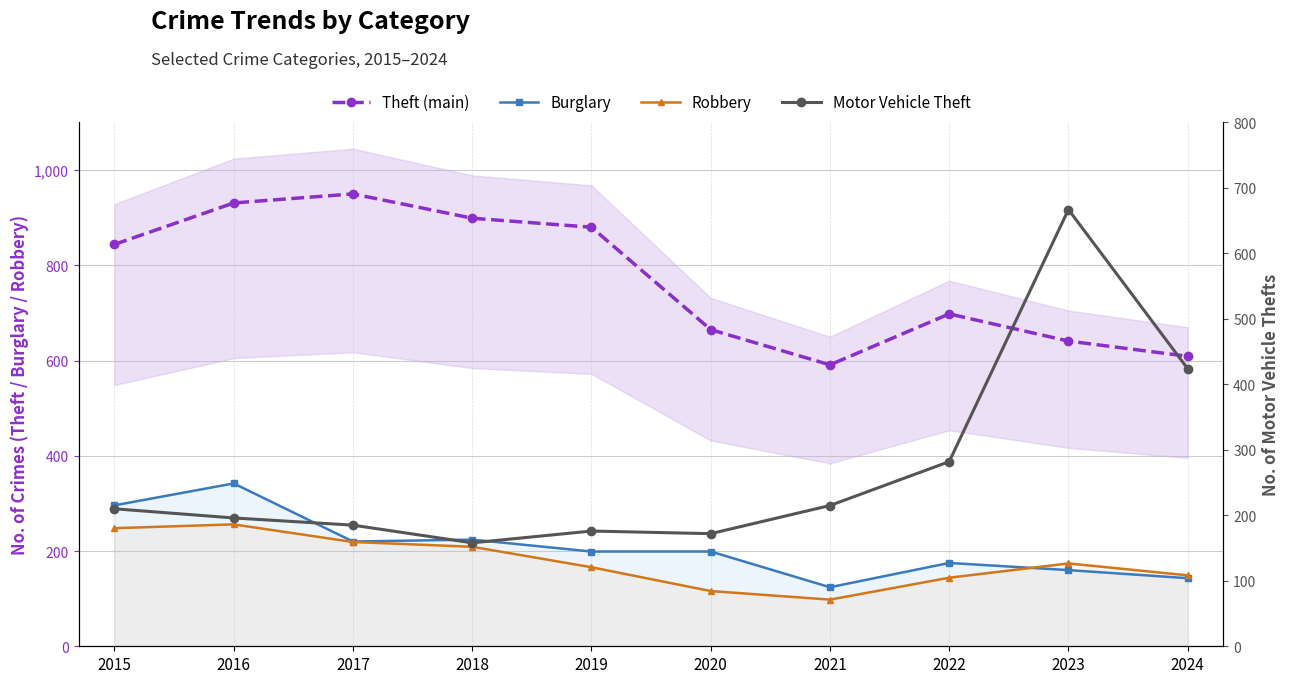

What are all the series names shown in the legend?

Theft (main), Burglary, Robbery, Motor Vehicle Theft